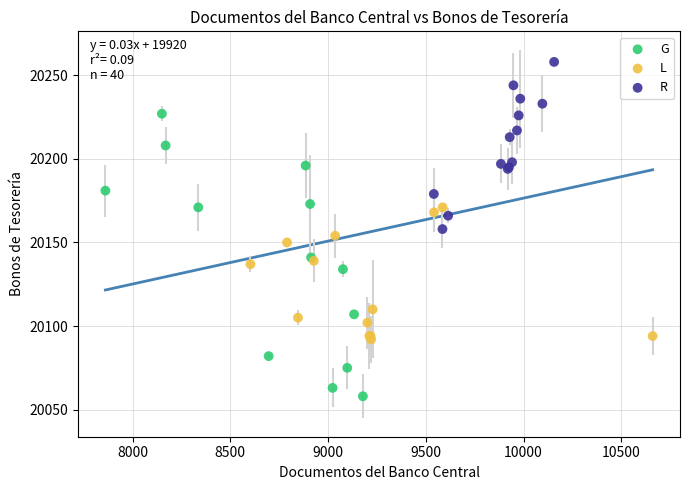

Which series contains the highest Y value?

R